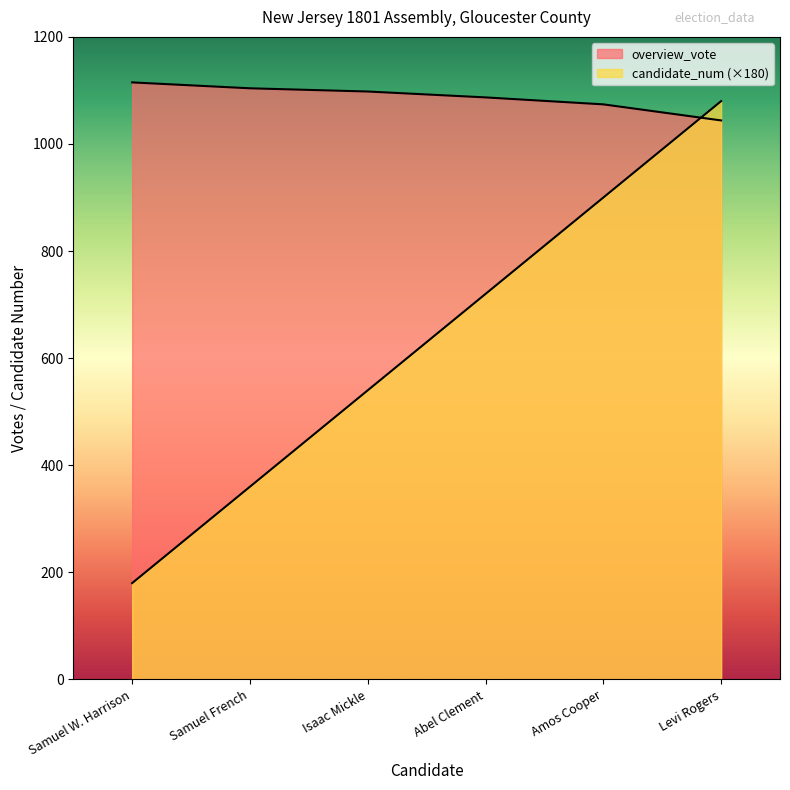

What is the sum of all candidate_num values?

3780